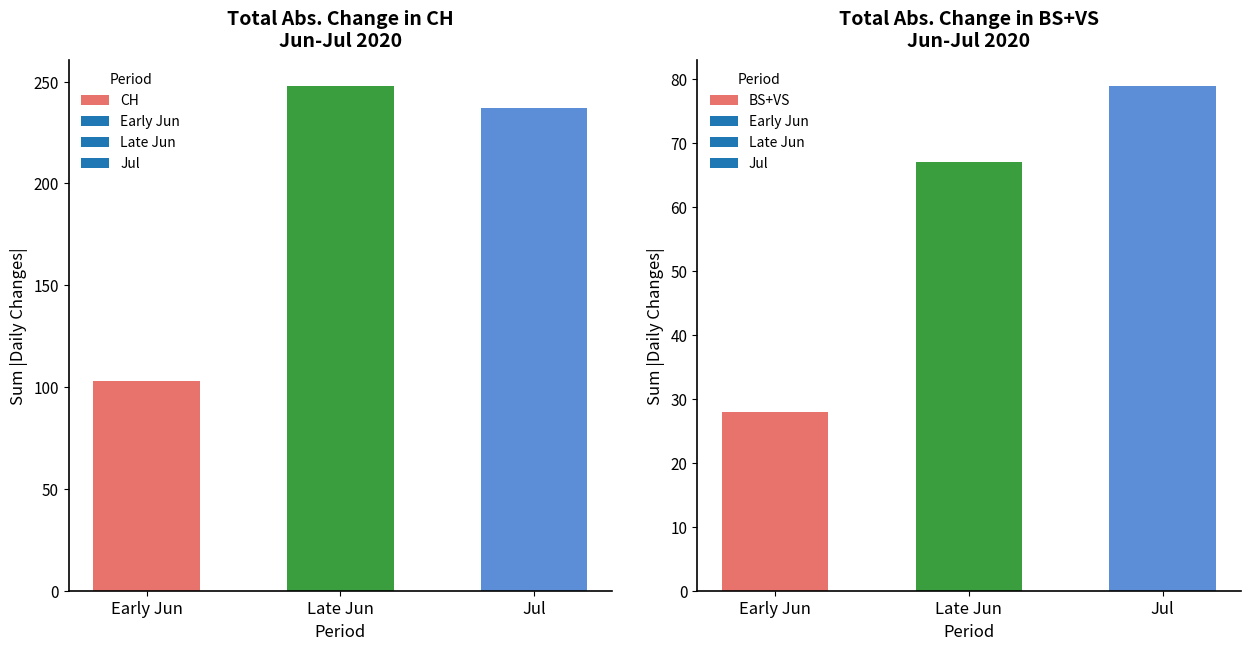

Which series has the widest spread of values?

CH